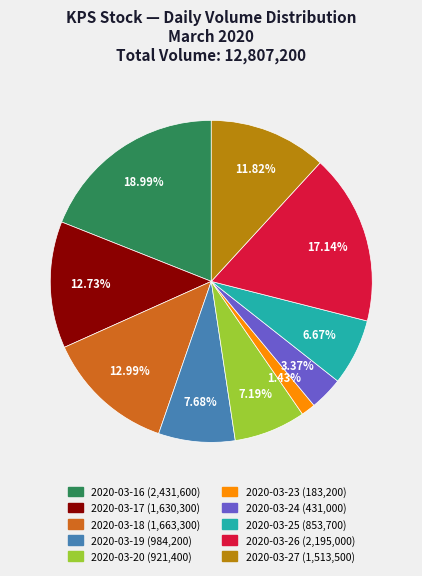

Is 2020-03-26 the majority of the pie?

No